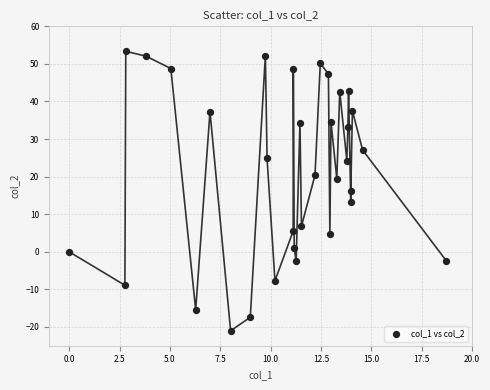

What is the range of Y values (max minus min)?

74.4